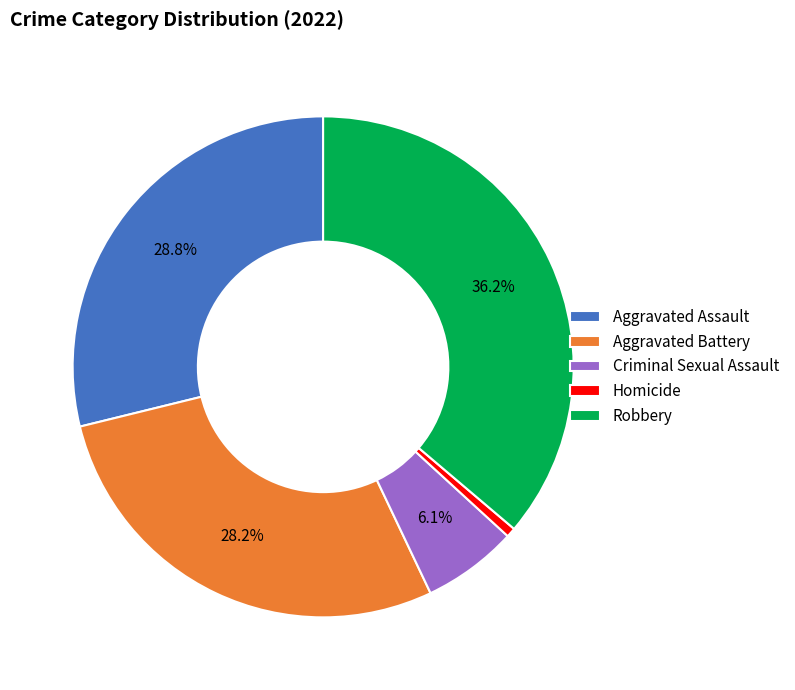

What percentage do Aggravated Battery and Aggravated Assault together represent?

57.1%